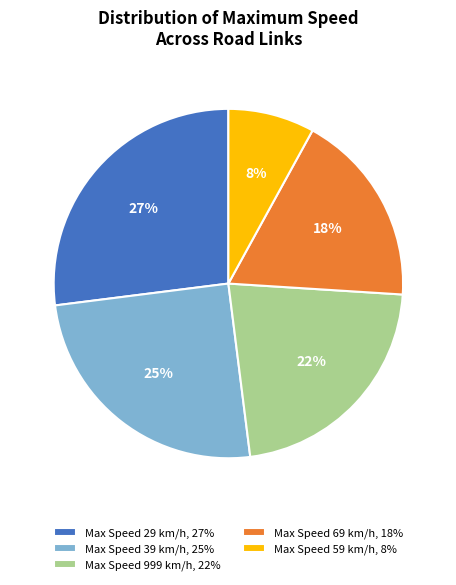

Do Max Speed 69 km/h, 18% and Max Speed 39 km/h, 25% together represent more than half of the pie?

No